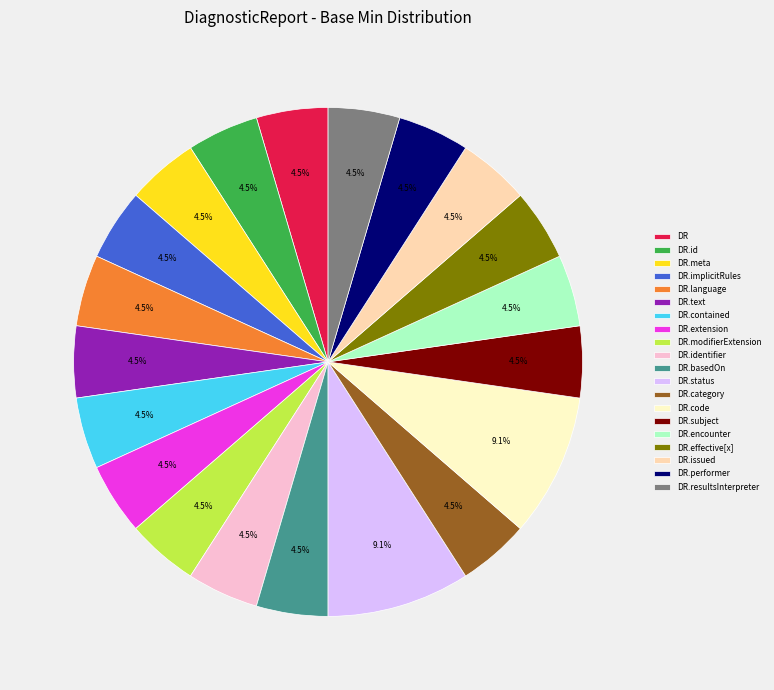

What portion of the pie excludes DR.category?

95.5%